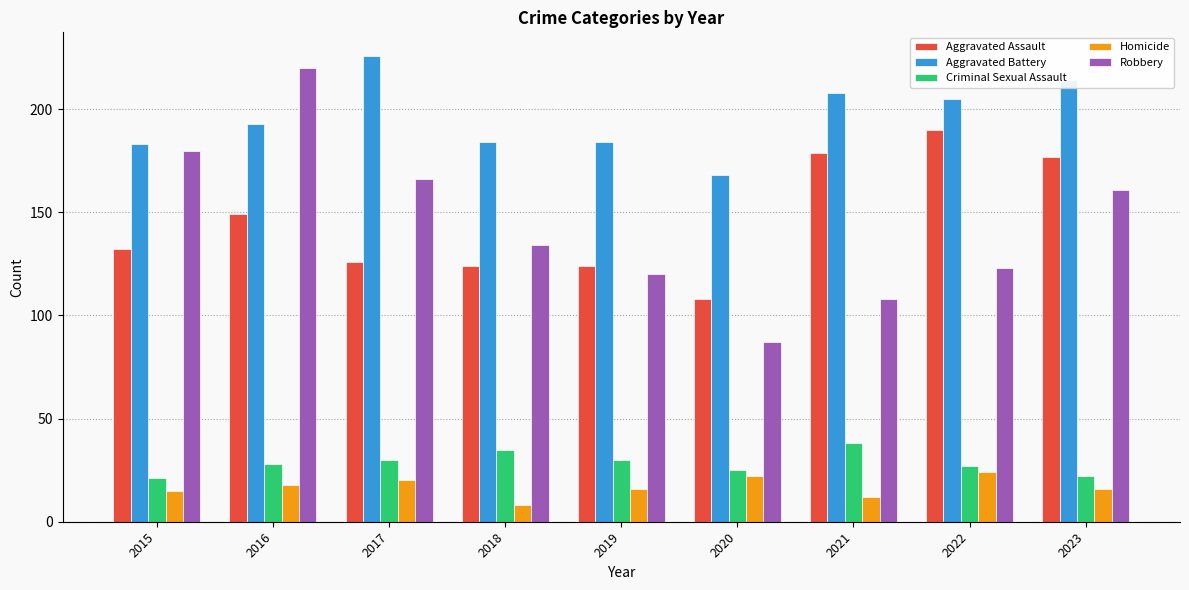

What is the value of the Homicide bar at the 6th from the left?

22